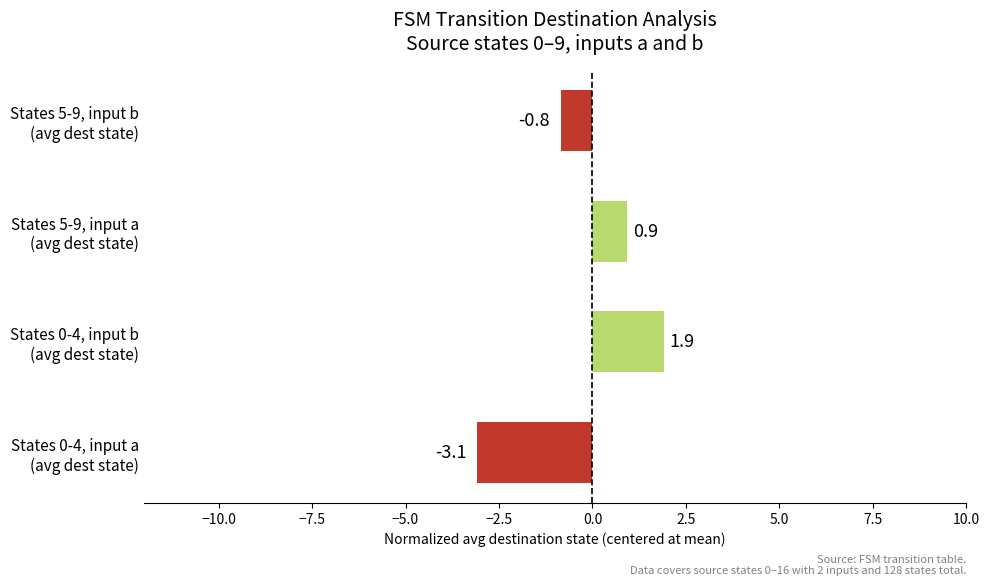

What is the greatest value displayed?

1.9